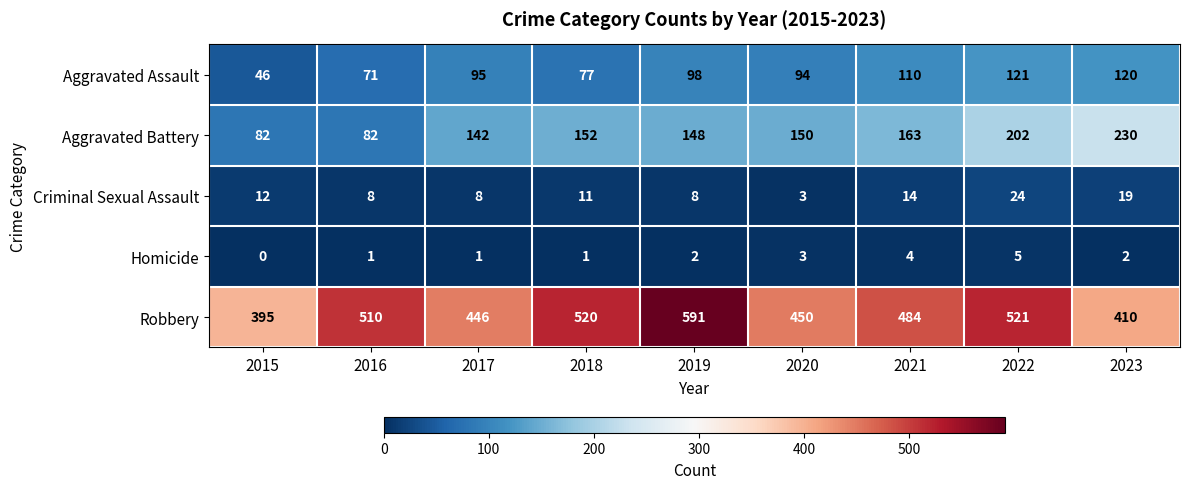

List the labels in order of Aggravated Assault value, smallest first.

2015, 2016, 2018, 2020, 2017, 2019, 2021, 2023, 2022